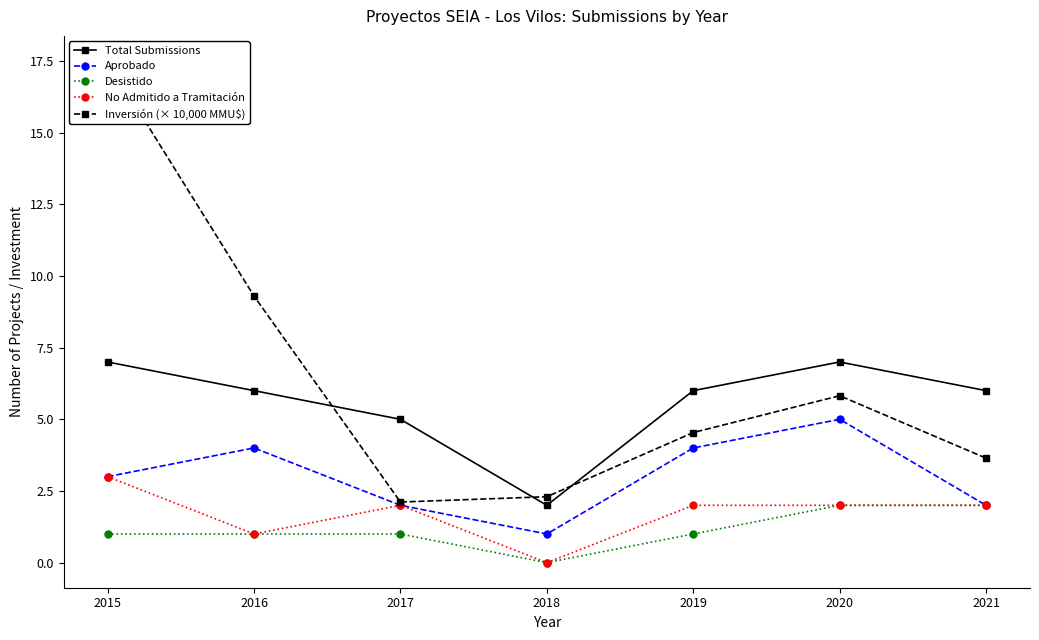

Reading left to right, list all the values displayed in this chart.

Total Submissions: 2015=7.0	2016=6.0	2017=5.0	2018=2.0	2019=6.0	2020=7.0	2021=6.0
Aprobado: 2015=3.0	2016=4.0	2017=2.0	2018=1.0	2019=4.0	2020=5.0	2021=2.0
Desistido: 2015=1.0	2016=1.0	2017=1.0	2018=0.0	2019=1.0	2020=2.0	2021=2.0
No Admitido a Tramitación: 2015=3.0	2016=1.0	2017=2.0	2018=0.0	2019=2.0	2020=2.0	2021=2.0
Inversión (× 10,000 MMU$): 2015=17.5	2016=9.3	2017=2.1	2018=2.3	2019=4.5	2020=5.8	2021=3.6